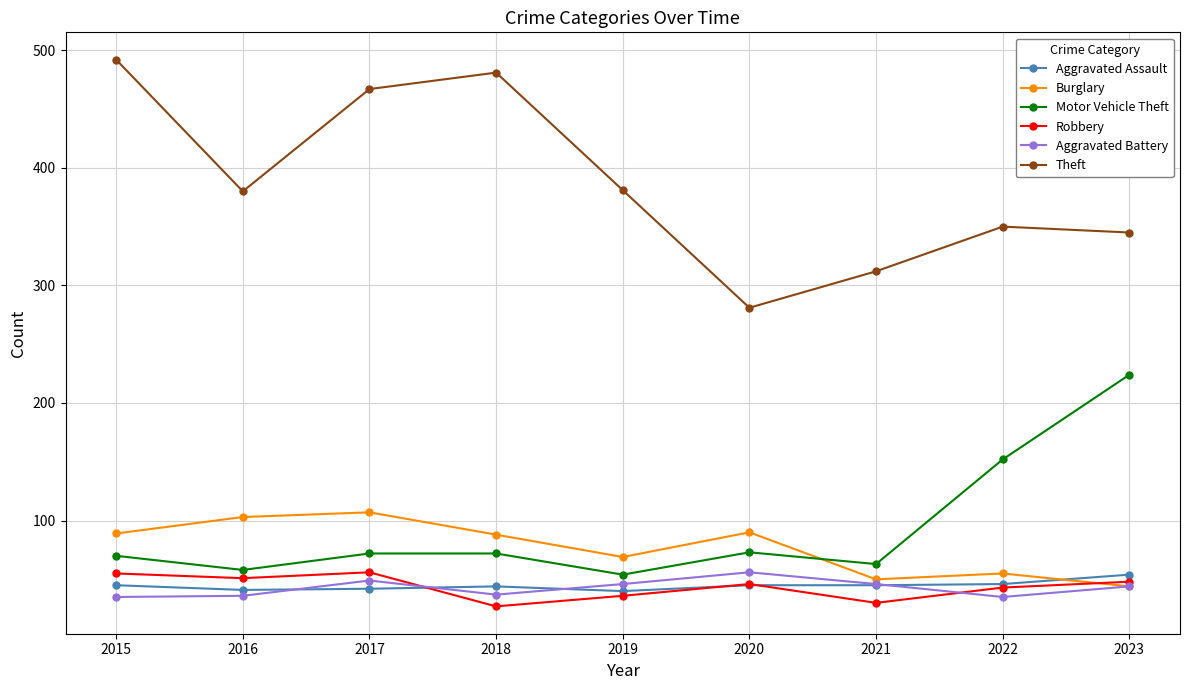

What value does the Motor Vehicle Theft series have at 2015?

70